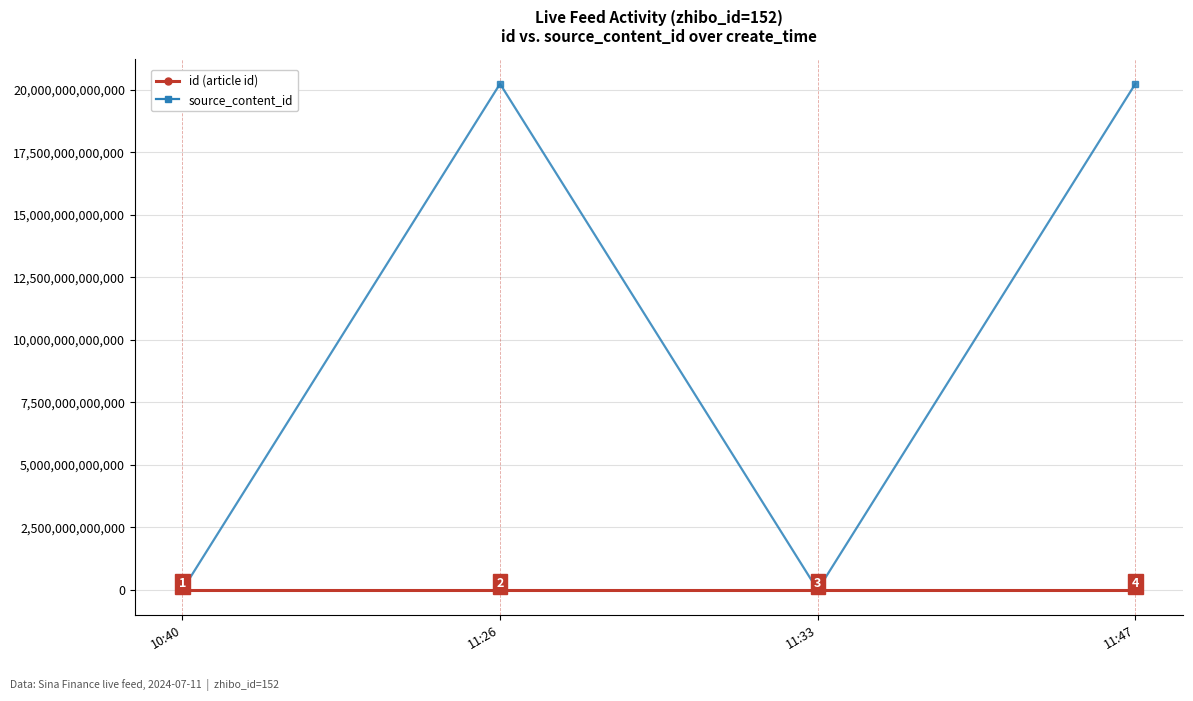

Is it true that source_content_id equals 7944091804498 at 11:33?

False